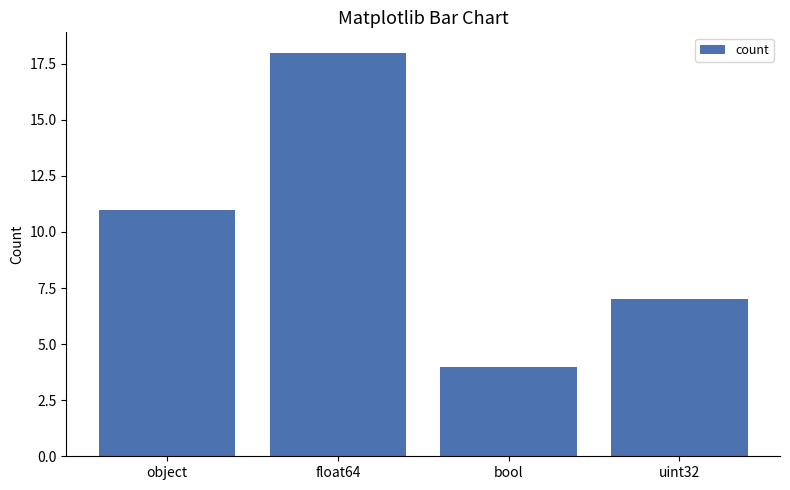

What is the approximate value at bool?

4